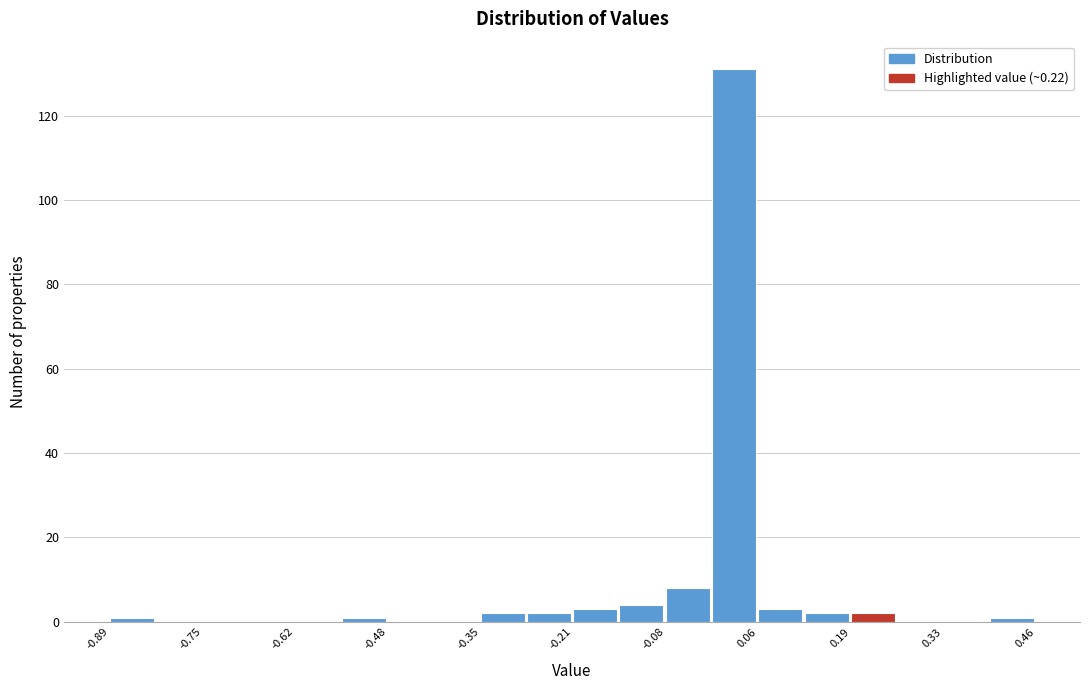

Read against the x-axis, roughly where is the centre of the tallest bar?

0.02